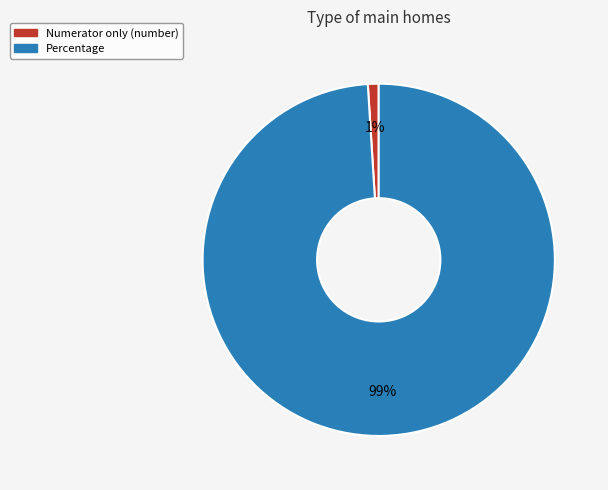

Is there any slice that represents more than half of the pie?

Yes